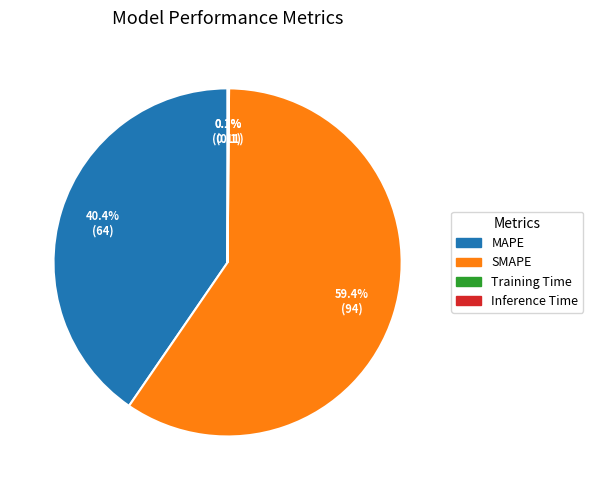

Is there a majority slice in this chart?

Yes